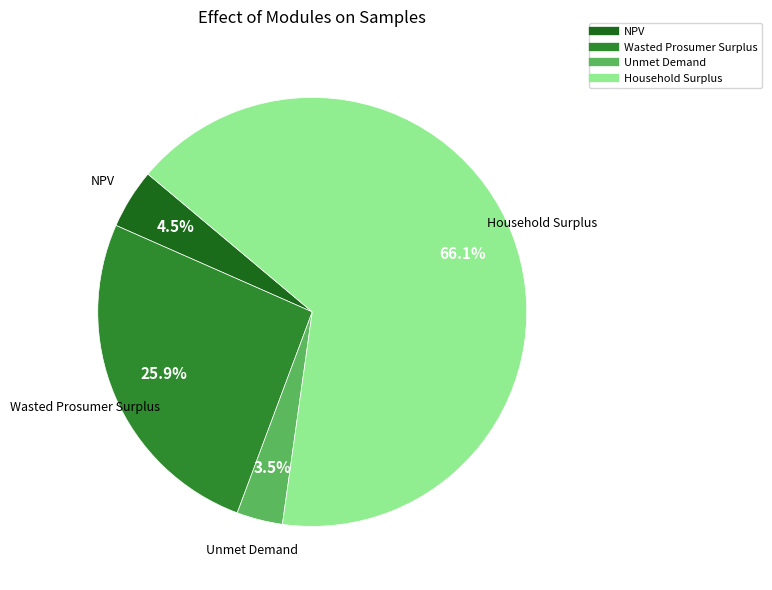

Is the sum of Wasted Prosumer Surplus and Unmet Demand greater than half?

No